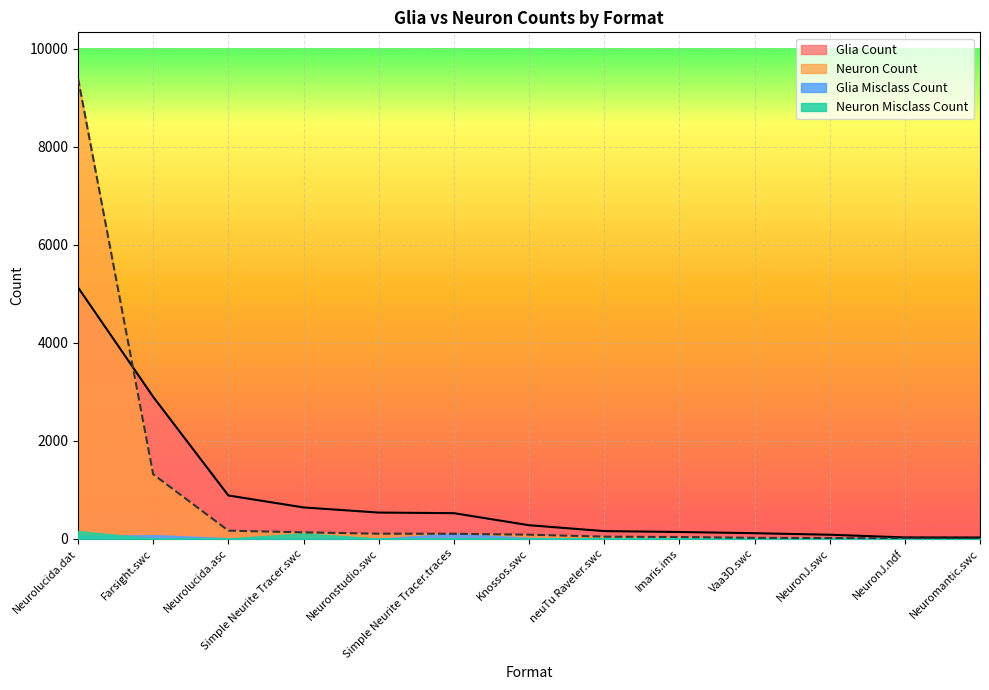

True or false: Glia Count has more than 0 points higher than both neighbors.

False